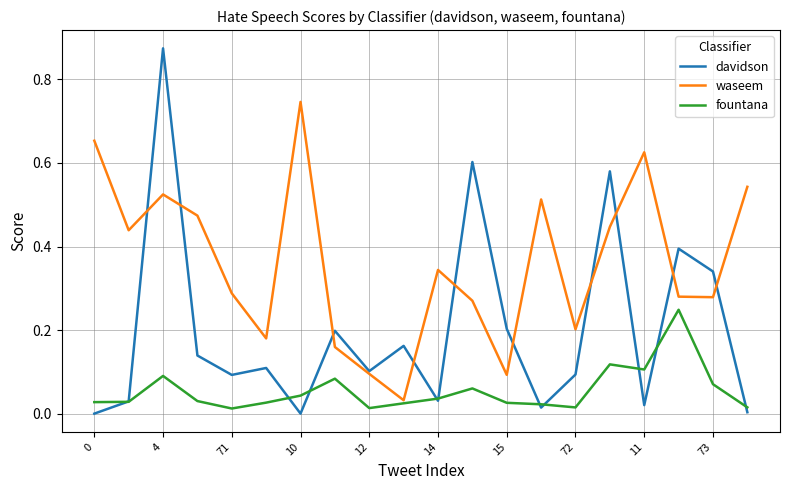

In fountana, how many points are higher than both neighbors (excluding endpoints)?

5